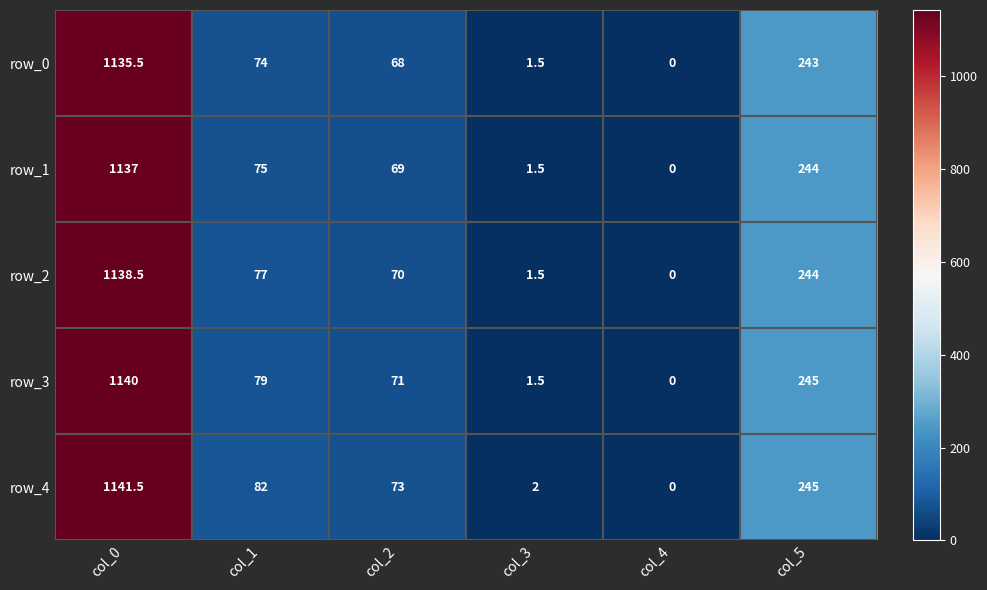

Which label corresponds to the largest value in the chart?

col_0